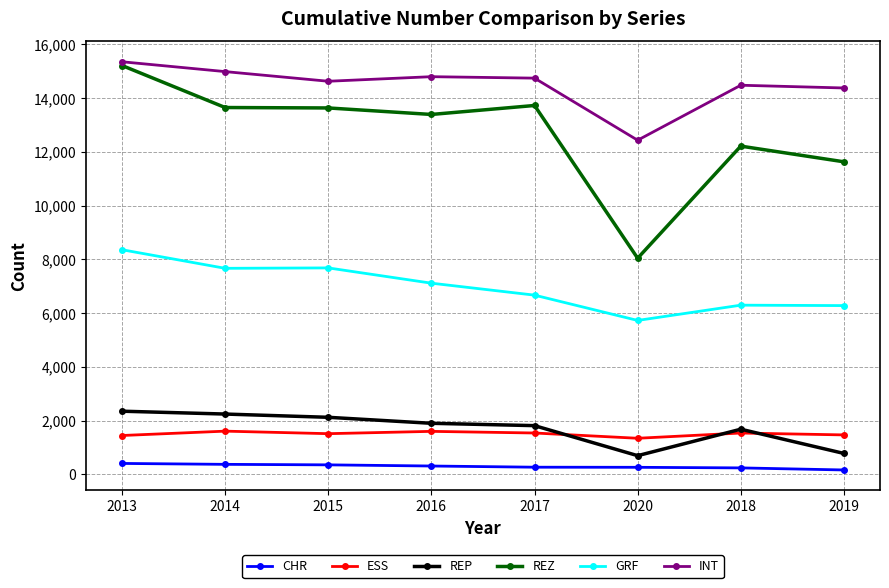

What is the lowest value of the INT series?

12430